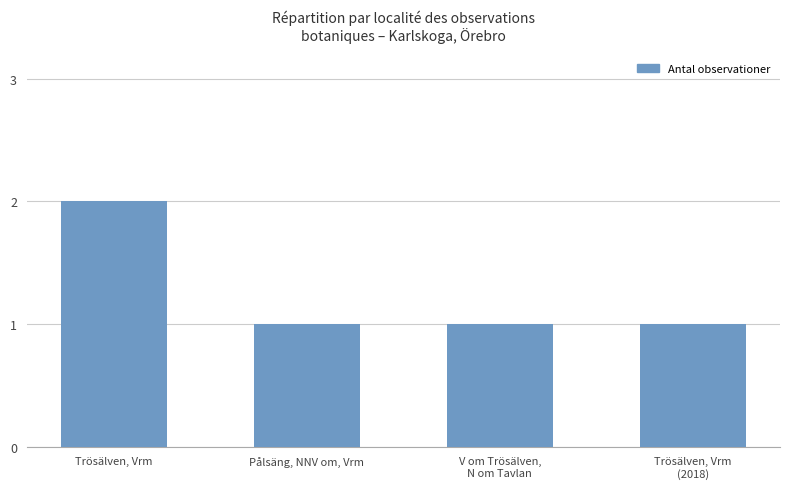

Is it true that the value at Pålsäng, NNV om, Vrm is 0?

False